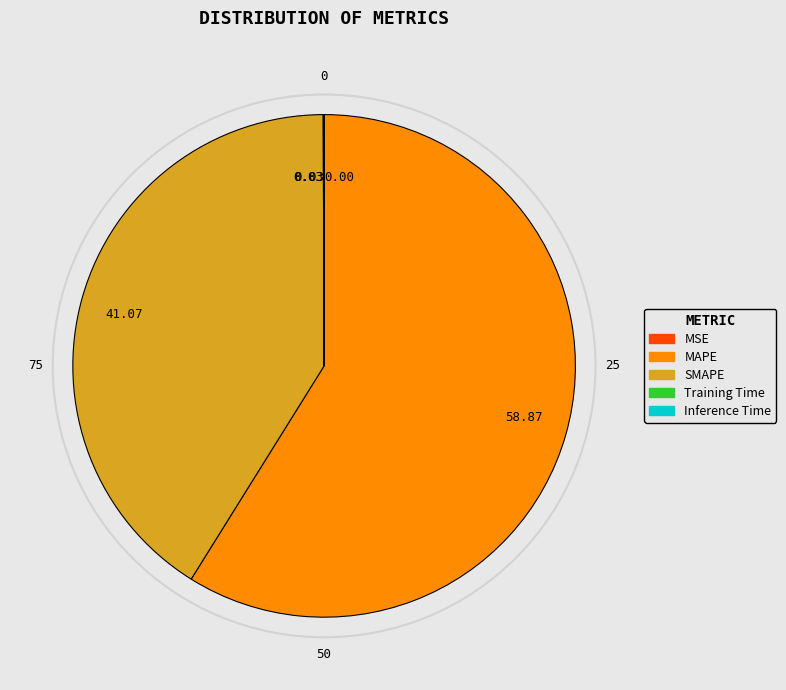

Combined, do SMAPE and MAPE account for over 50%?

Yes